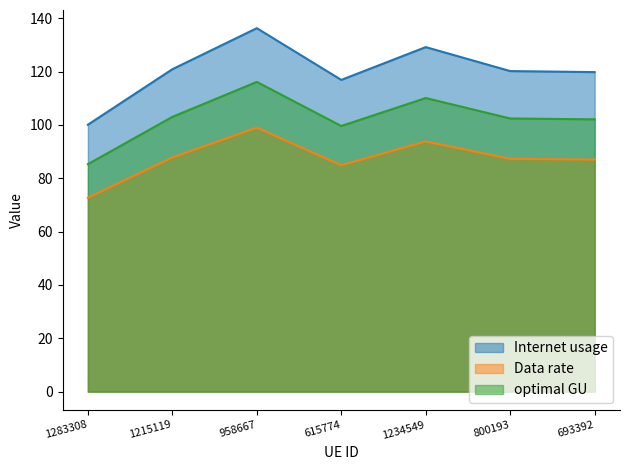

What is the average value of the optimal GU series?

102.6